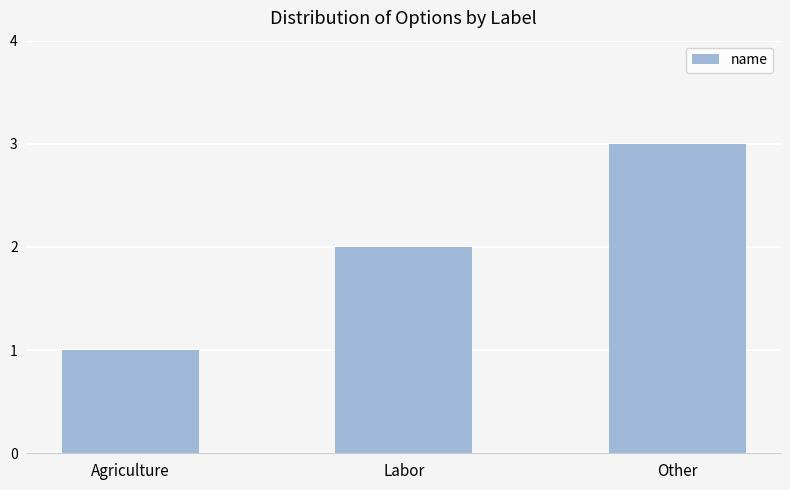

At which category does the chart reach its minimum across all series?

Agriculture